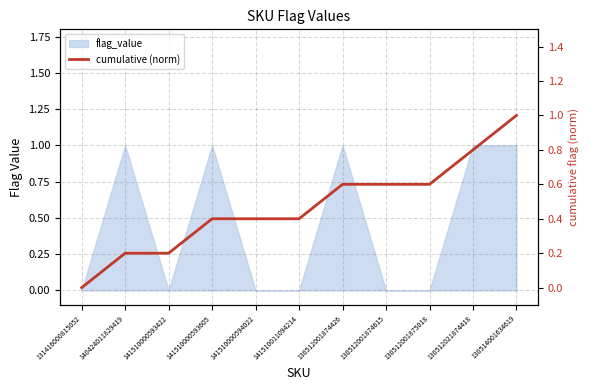

The value at 141510000593422 is 0.2. True or false?

True